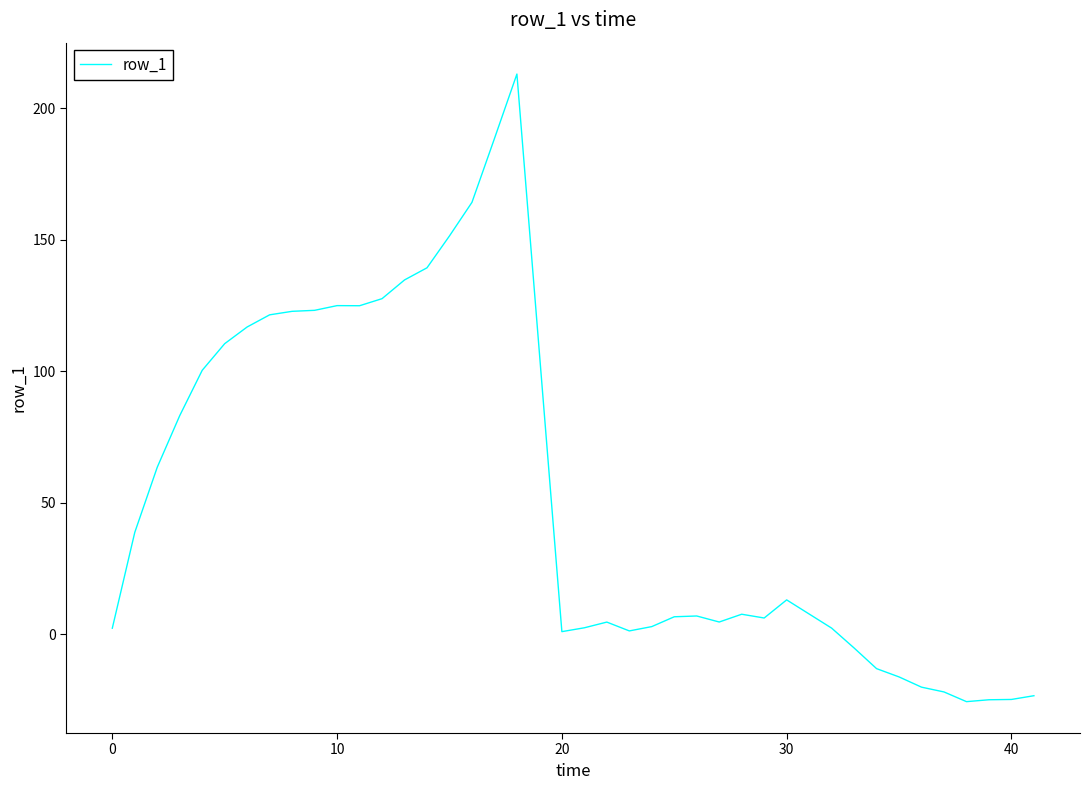

How many lines are shown in the chart?

1